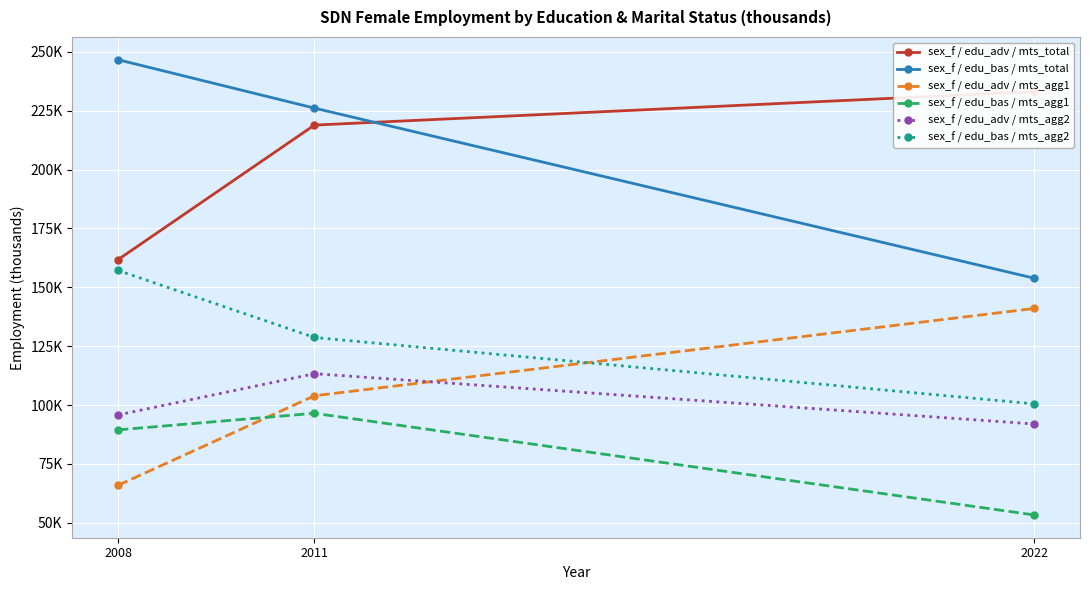

At which label does sex_f / edu_bas / mts_agg2 reach its peak?

2008